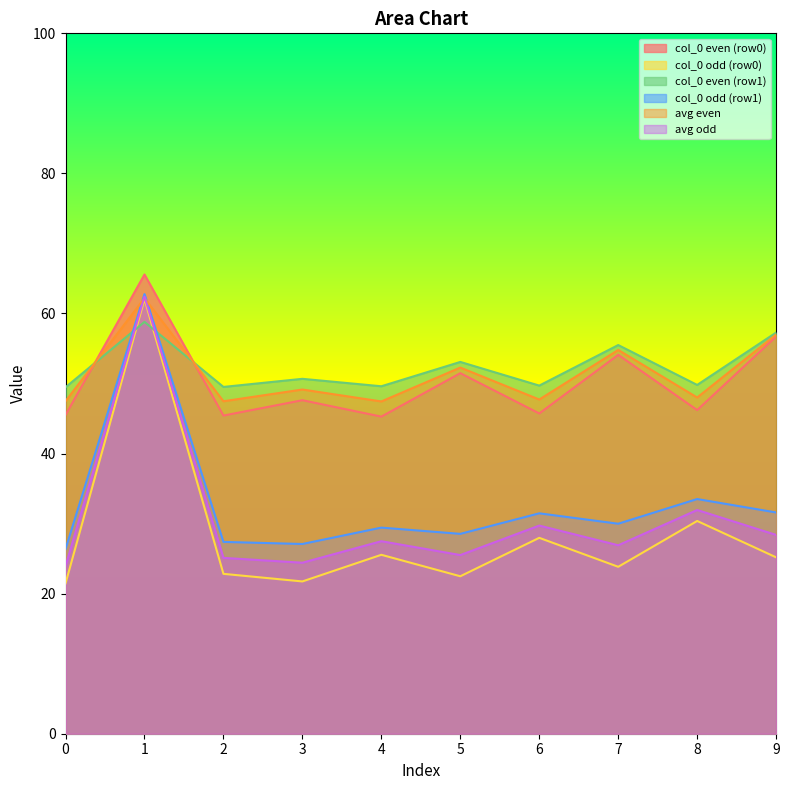

What is the total value across all series at 2?

217.7